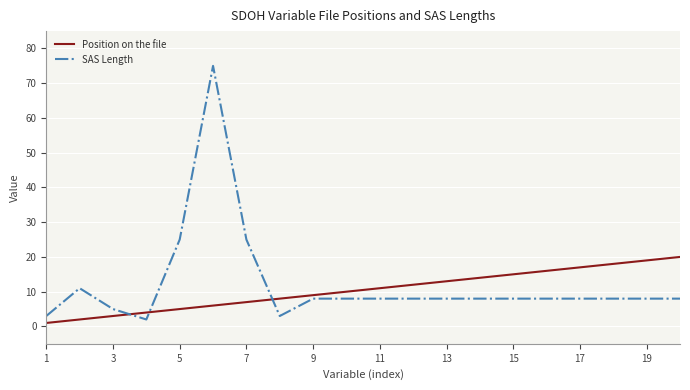

Which series ends up on top after the final intersection of Position on the file and SAS Length?

Position on the file